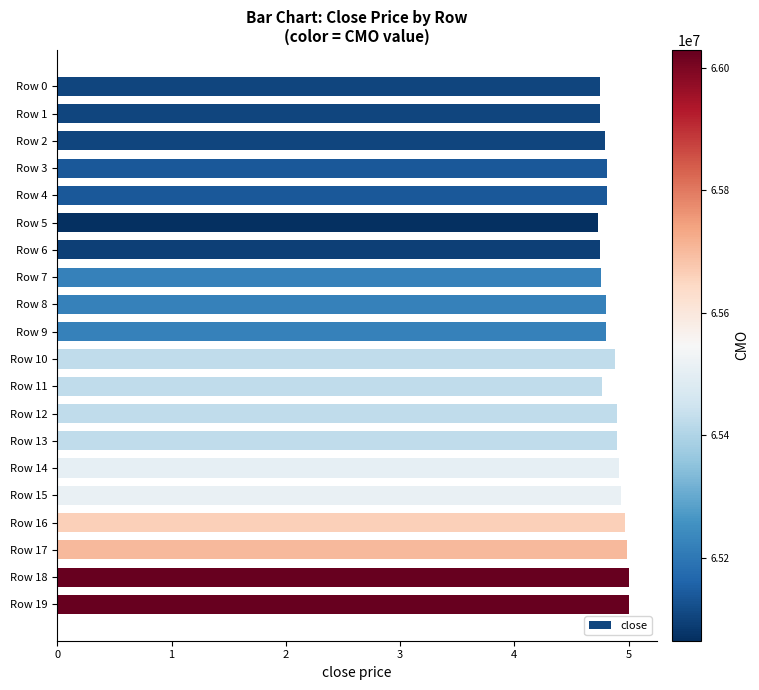

The chart shows a value of 8.5 at Row 7. True or false?

False